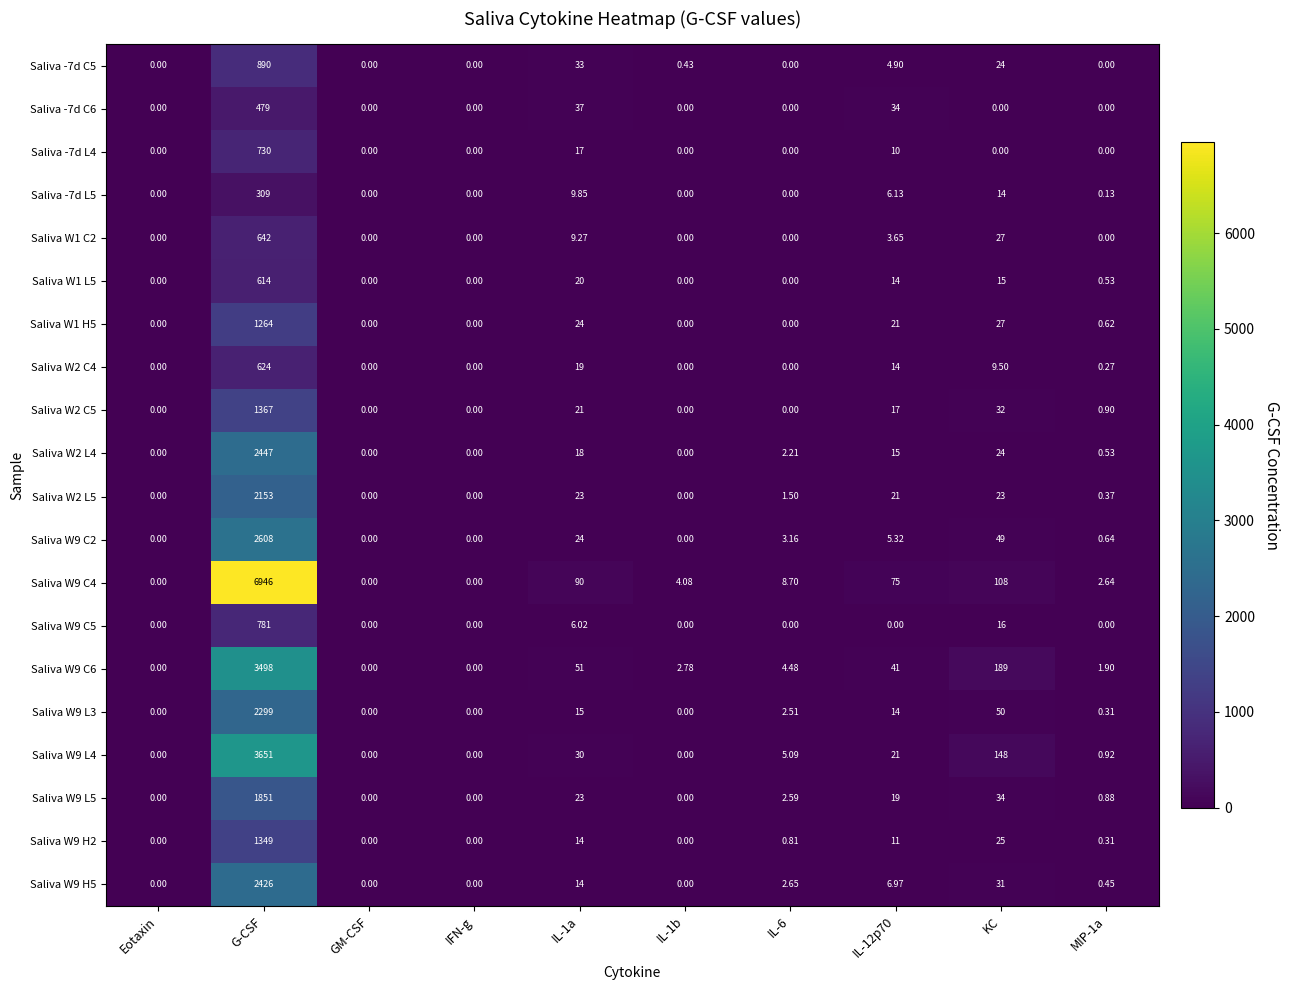

Where is Saliva W9 C6 nearest to the value 1749?

KC